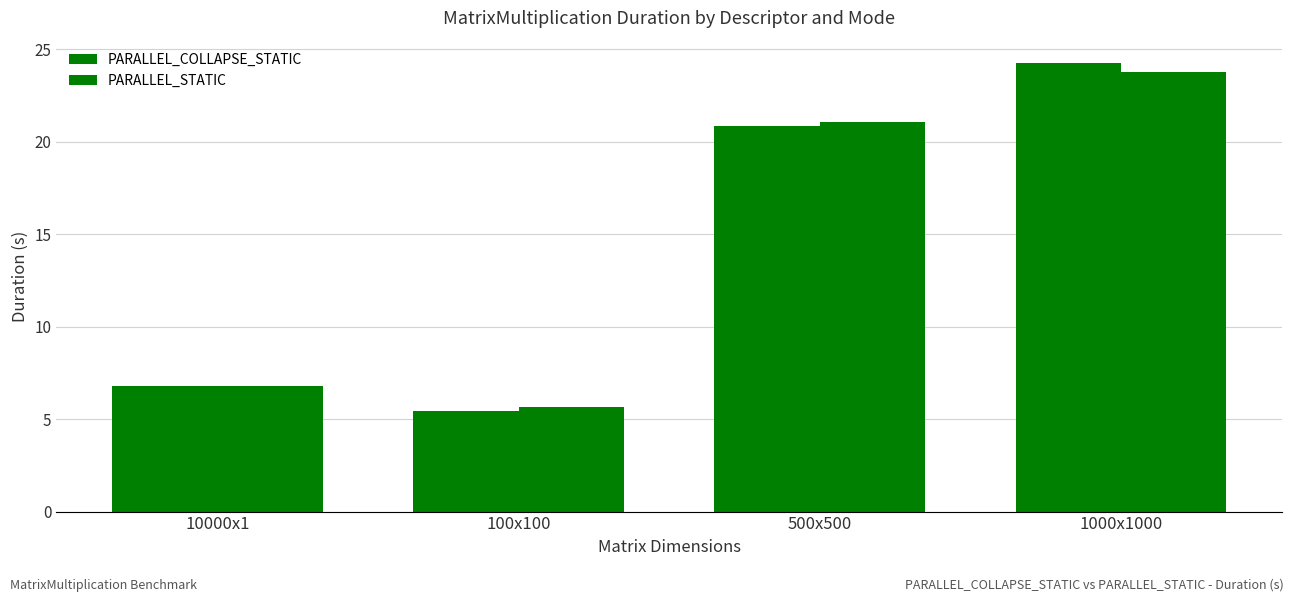

List the labels in order of PARALLEL_COLLAPSE_STATIC value, smallest first.

100x100, 10000x1, 500x500, 1000x1000